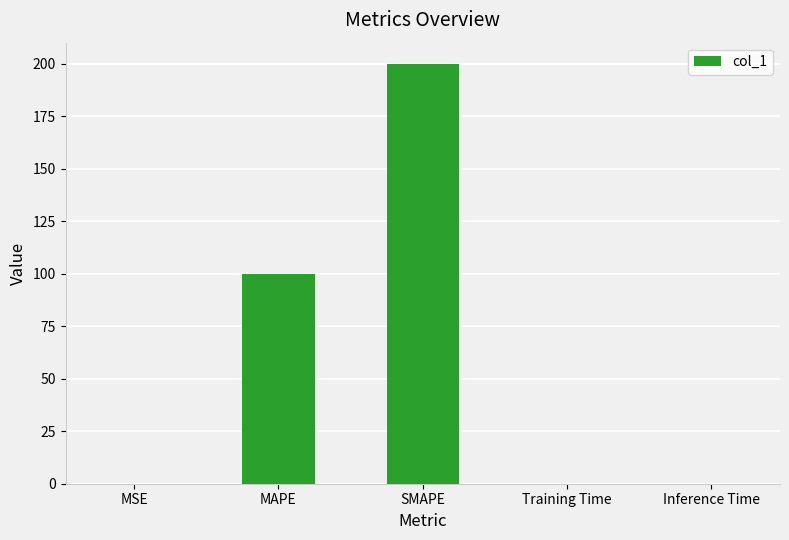

What is the maximum value shown in the chart?

200.0